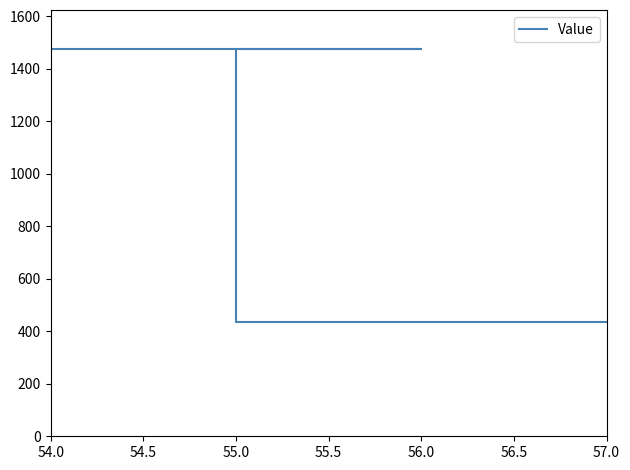

What is the sum of the values at 56.0 and 55.0?

1913.7